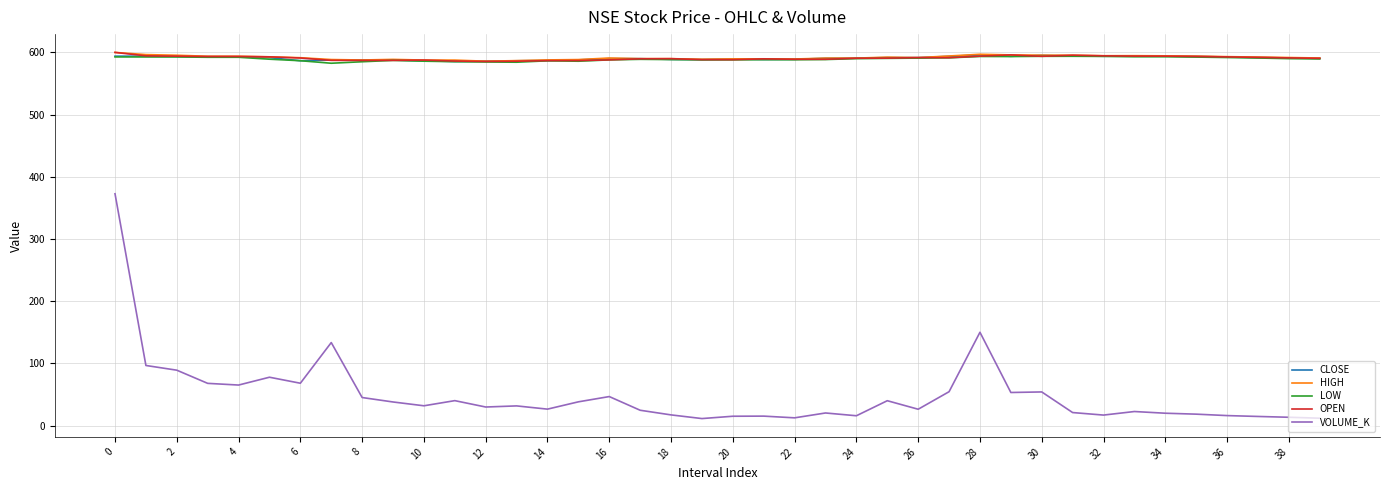

Which series has the largest range (max minus min)?

VOLUME_K